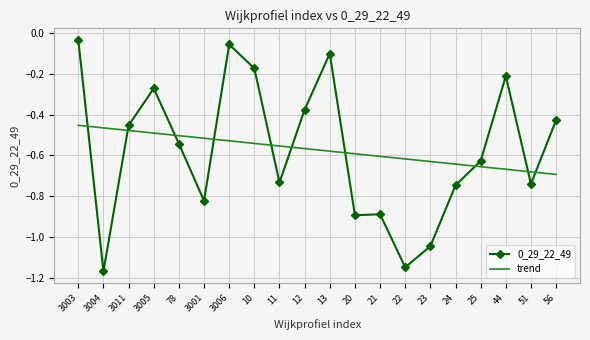

Between which two adjacent categories do 0_29_22_49 and trend first intersect?

3003 and 3004